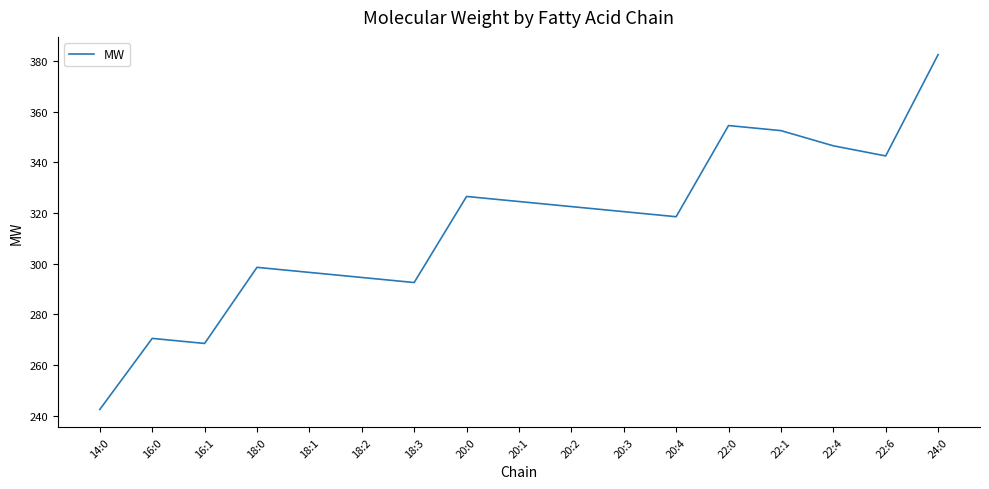

What is the difference between the values at 18:3 and 20:1?

32.0